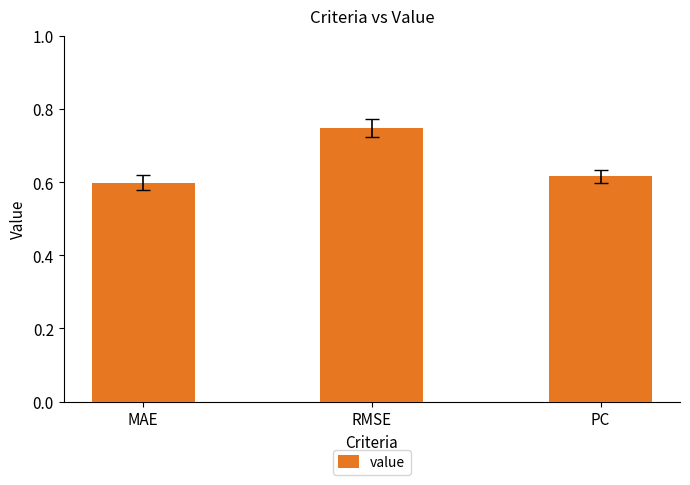

The chart shows a value of 0.2 at PC. True or false?

False